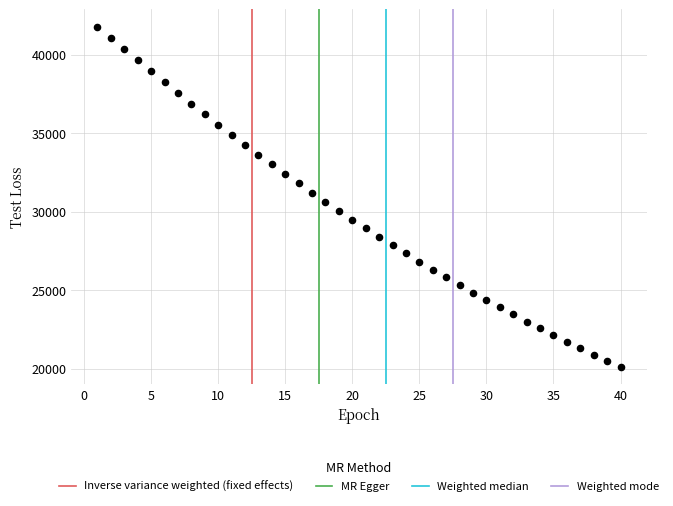

What is the range of X values (max minus min)?

39.0